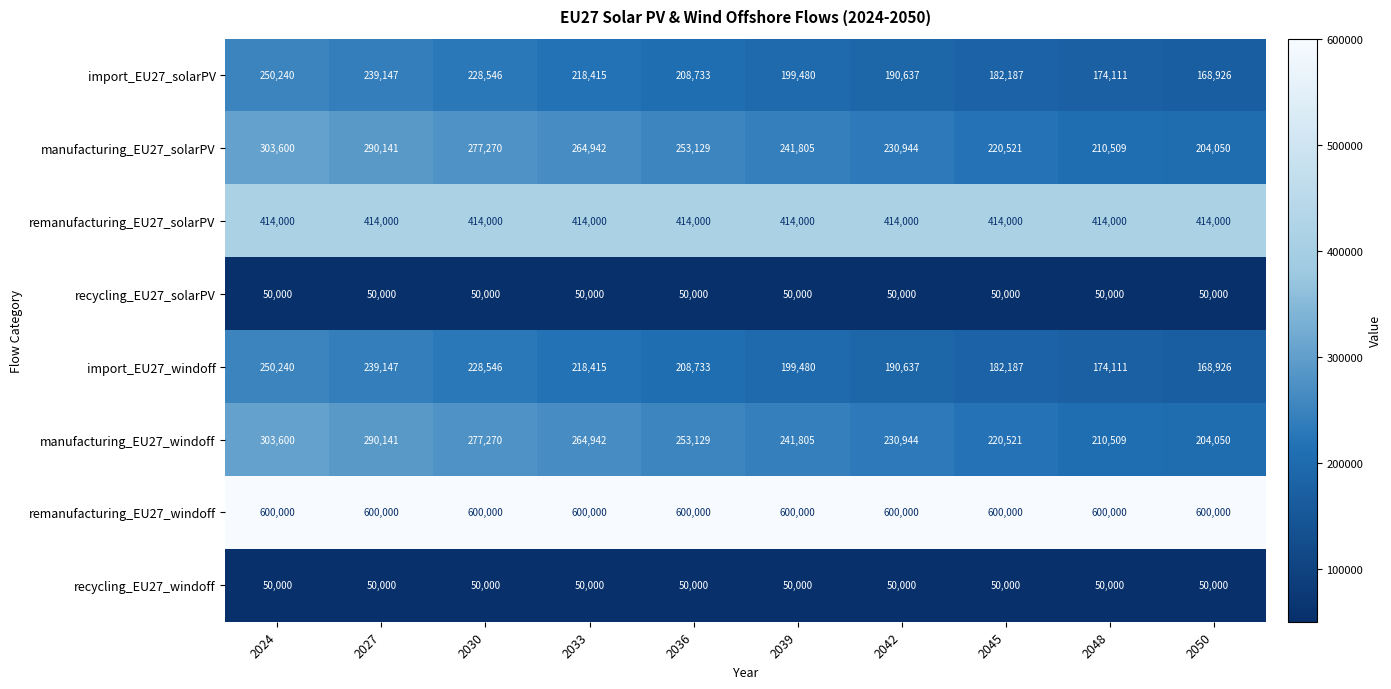

At how many categories does at least one series exceed 67348?

10